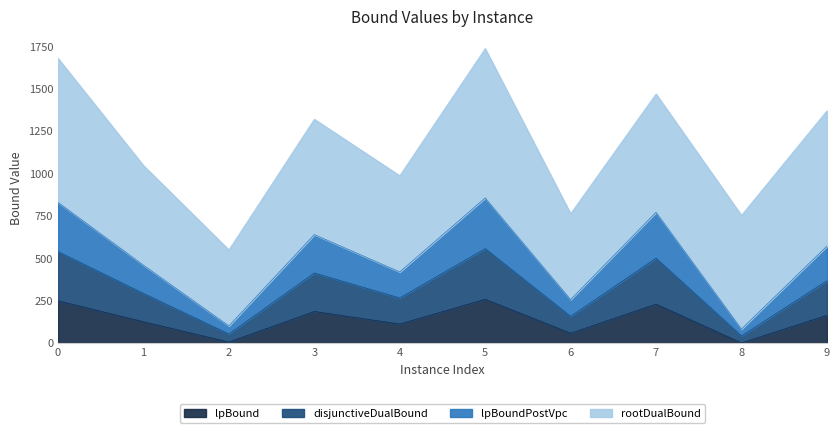

What are all the series names shown in the legend?

lpBound, disjunctiveDualBound, lpBoundPostVpc, rootDualBound